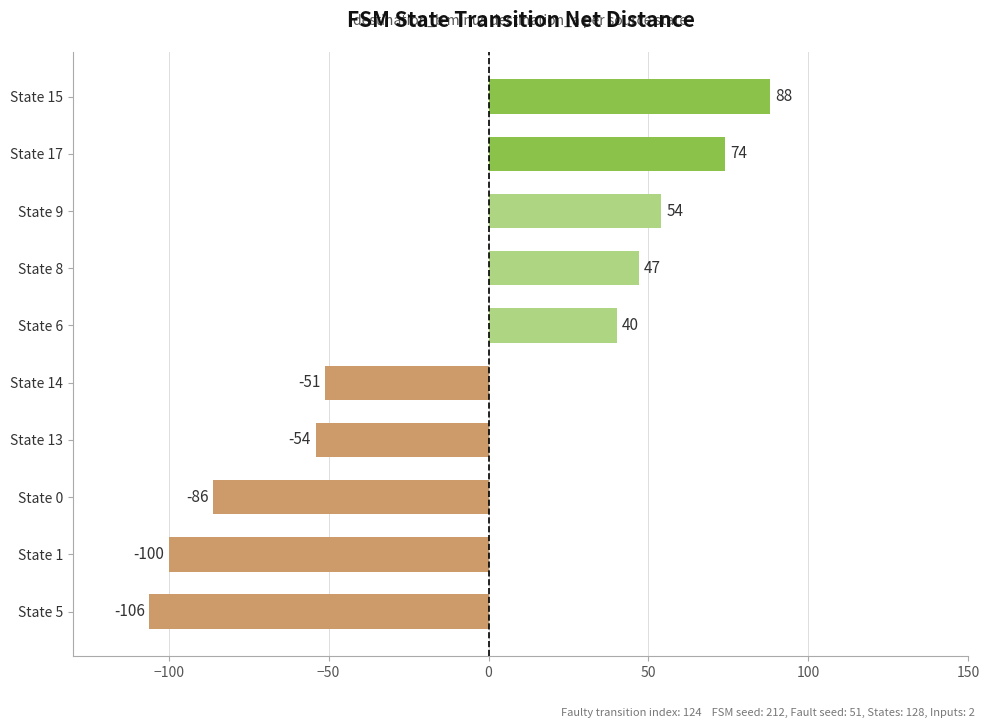

Which label corresponds to the smallest value in the chart?

State 5